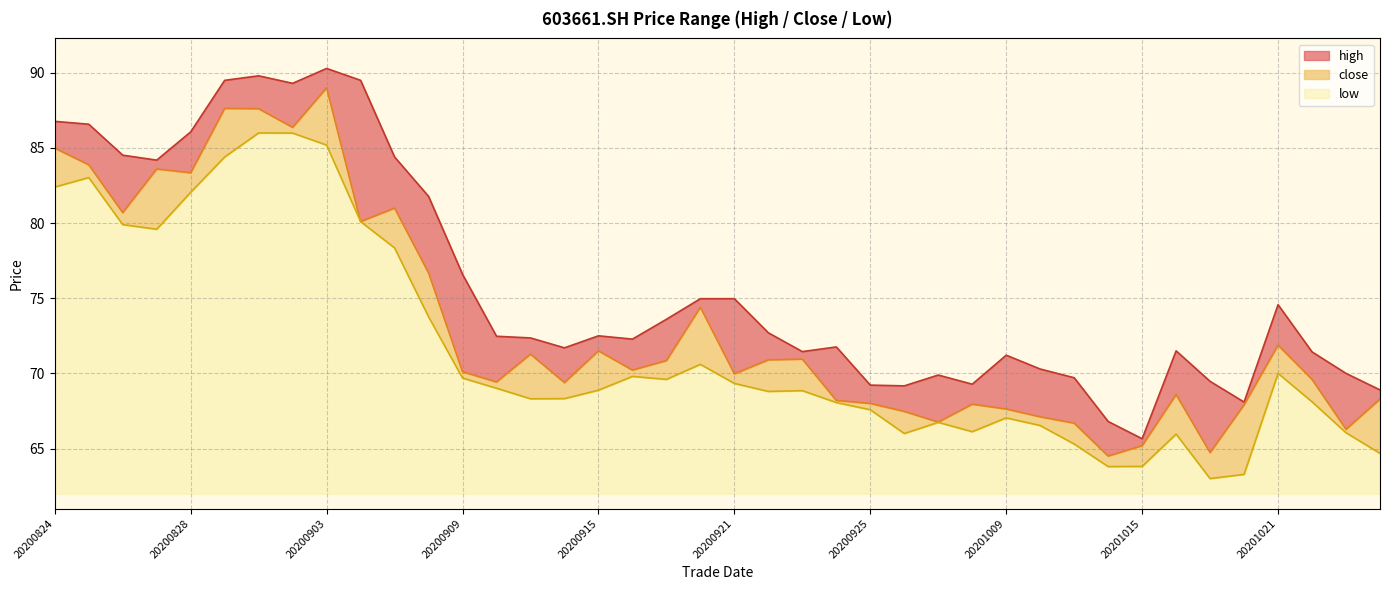

Does the chart display data point markers on the line(s)?

No